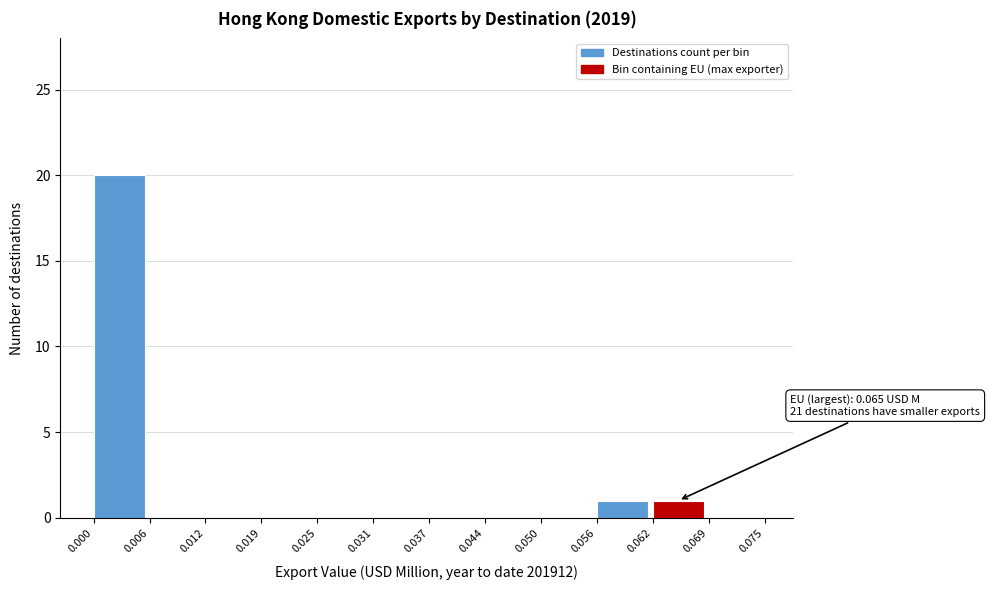

Which range on the x-axis has the tallest bar?

0.000 to 0.006